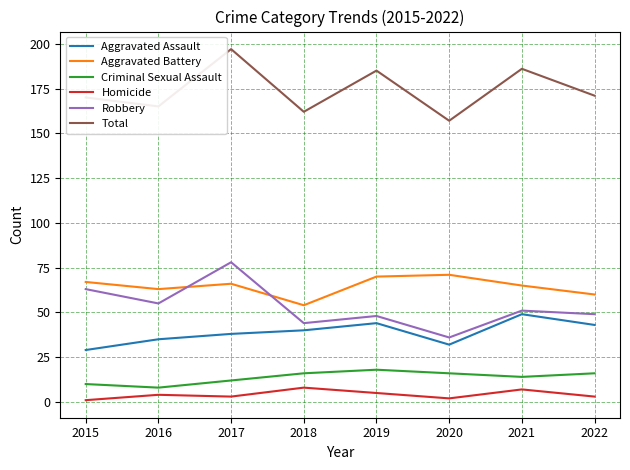

What is the average value of the Aggravated Assault series?

39